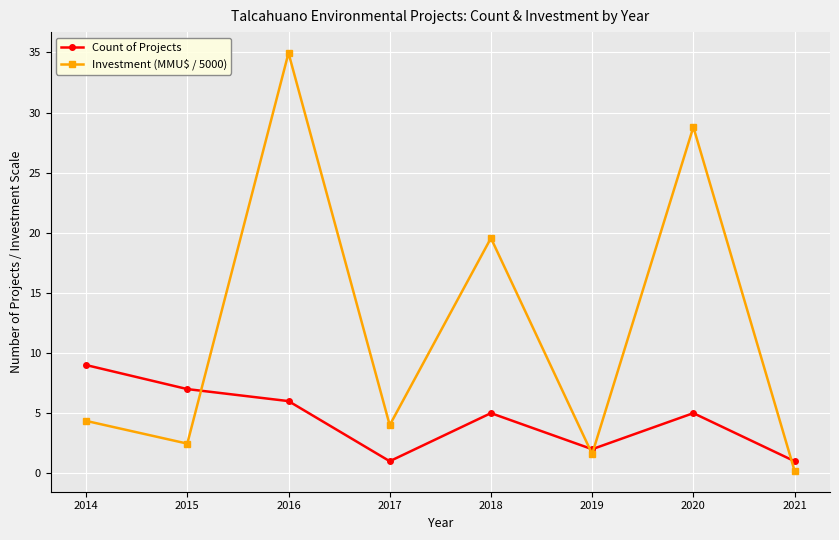

Reading right to left, list all the values displayed in this chart.

Count of Projects: 1.0	5.0	2.0	5.0	1.0	6.0	7.0	9.0
Investment (MMU$ / 5000): 0.2	28.8	1.6	19.6	4.0	35.0	2.5	4.4